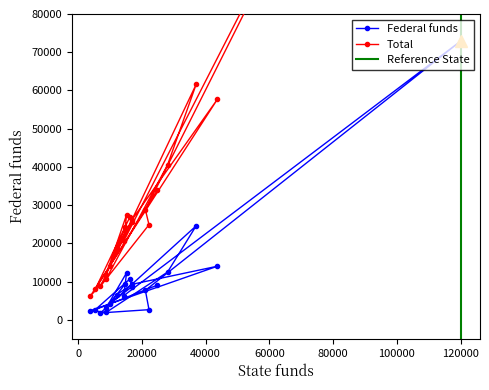

What is the difference between the highest and lowest values at Arkansas?

14275